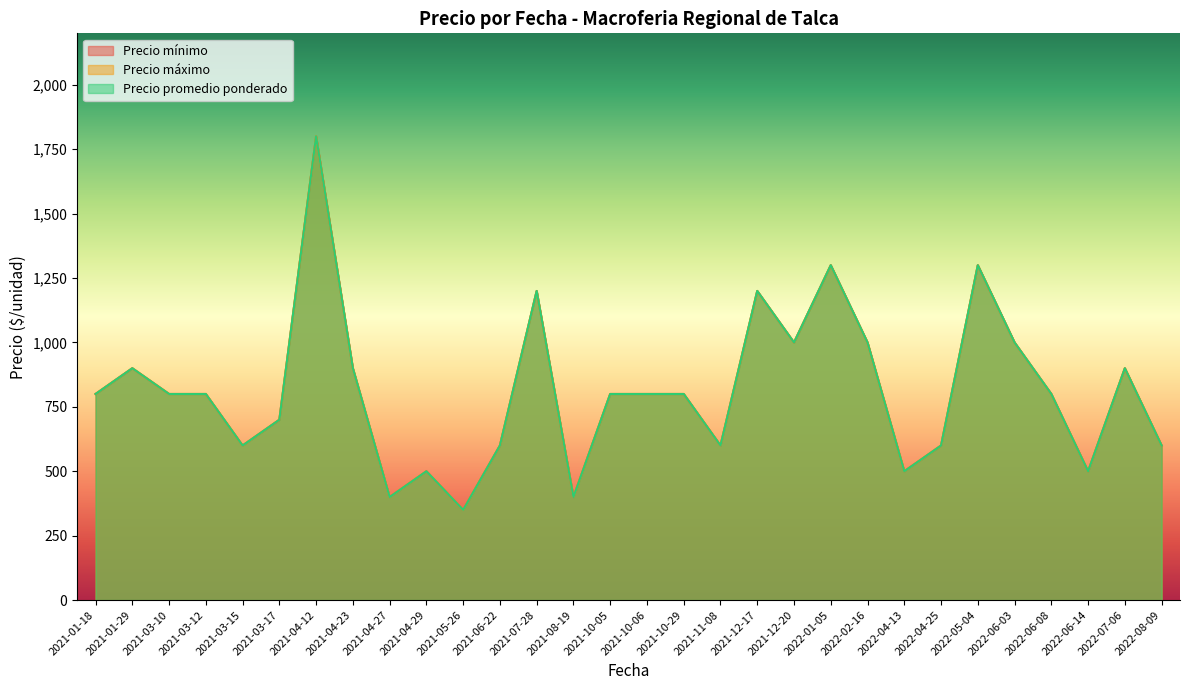

What is the maximum value shown in the chart?

1800